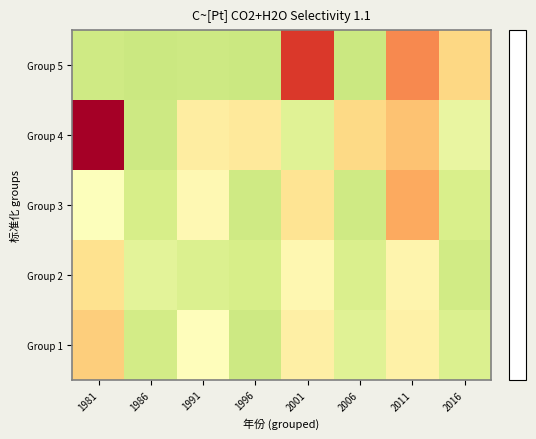

Reading left to right, list all the values displayed in this chart.

Group 1: 1981=0.9	1986=-0.8	1991=0.0	1996=-0.9	2001=0.3	2006=-0.6	2011=0.3	2016=-0.6
Group 2: 1981=0.7	1986=-0.5	1991=-0.7	1996=-0.7	2001=0.2	2006=-0.7	2011=0.2	2016=-0.8
Group 3: 1981=-0.1	1986=-0.7	1991=0.1	1996=-0.8	2001=0.6	2006=-0.8	2011=1.5	2016=-0.7
Group 4: 1981=3.5	1986=-0.9	1991=0.4	1996=0.5	2001=-0.6	2006=0.8	2011=1.1	2016=-0.4
Group 5: 1981=-0.8	1986=-0.9	1991=-0.9	1996=-0.9	2001=2.7	2006=-0.9	2011=1.8	2016=0.8